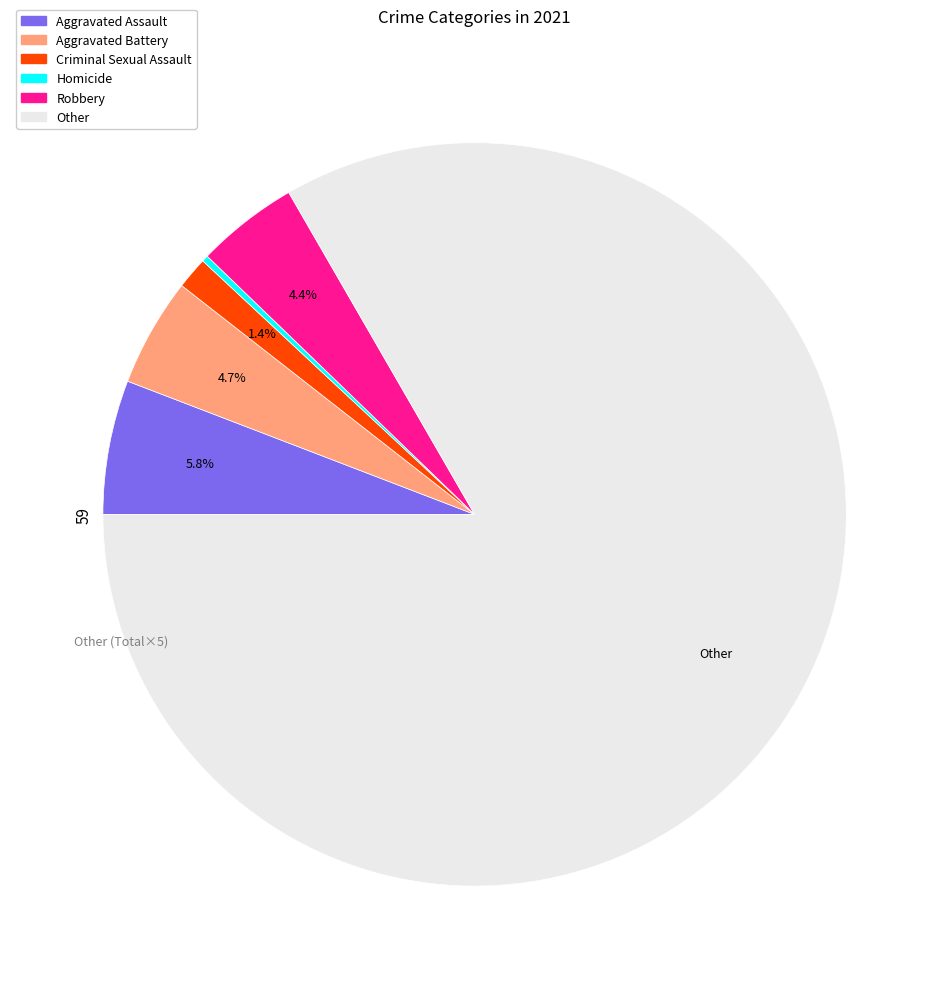

Is there a majority slice in this chart?

Yes